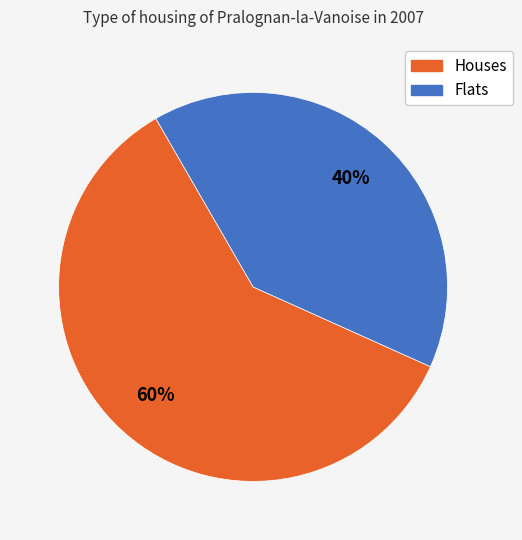

Is there a majority slice in this chart?

Yes